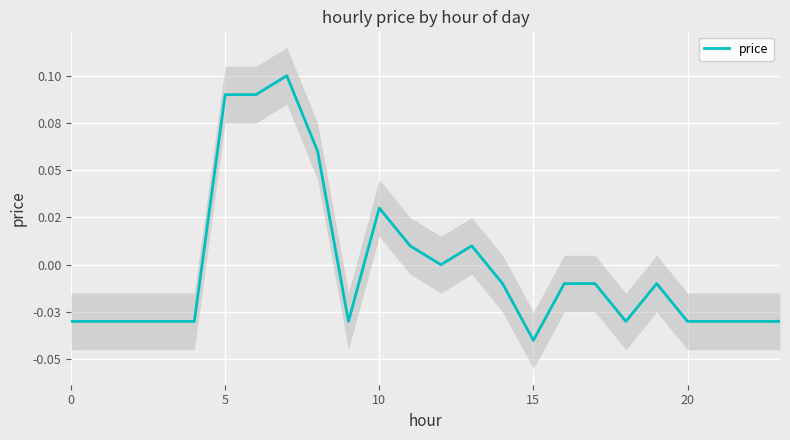

Where is the first local minimum?

9